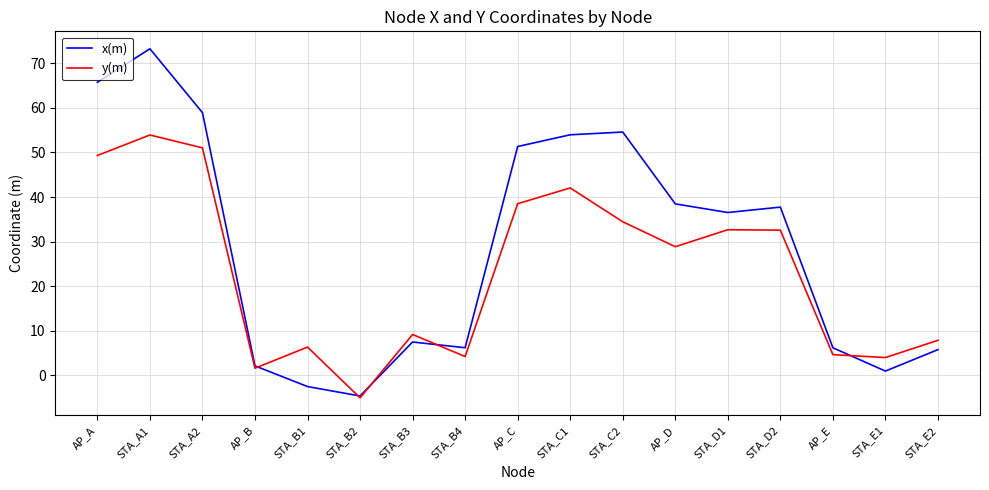

What is the difference between the maximum and minimum values in the y(m) series?

59.0